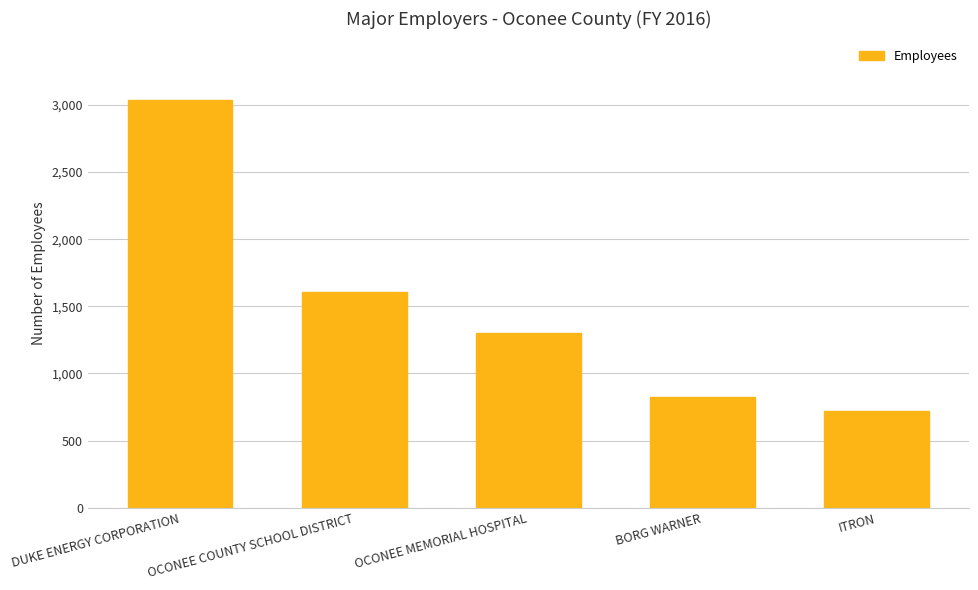

Where is the data nearest to the value 1879?

OCONEE COUNTY SCHOOL DISTRICT